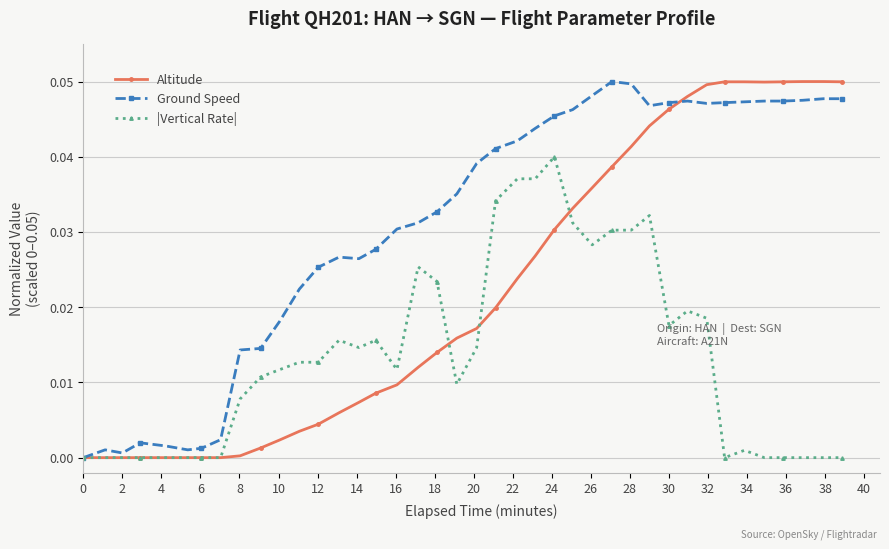

True or false: |Vertical Rate| has more than 2 interior local peaks.

True